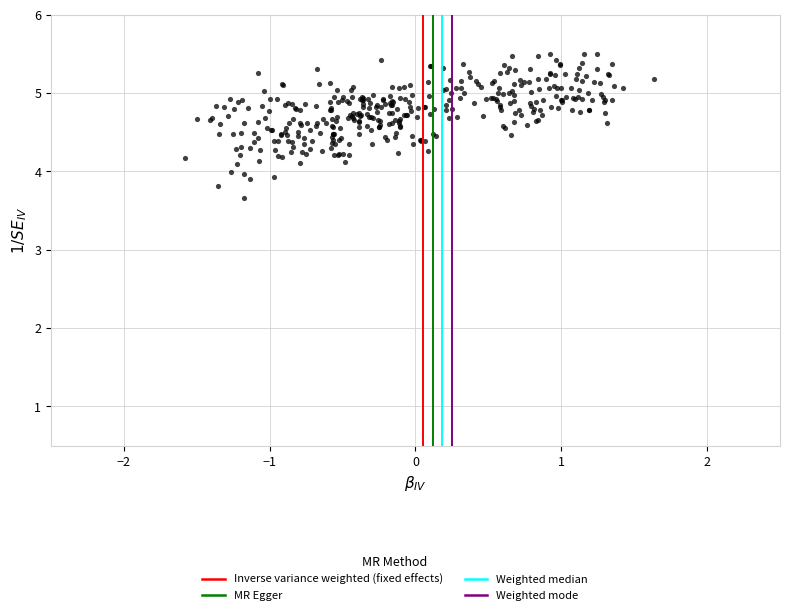

What is the range of Y values (max minus min)?

1.8